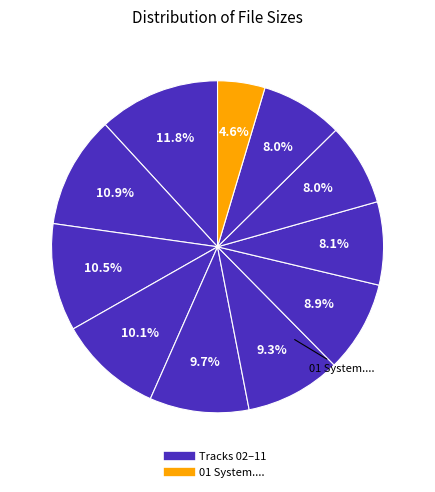

To the nearest percent, what is the difference between the largest and smallest slice percentages?

7%